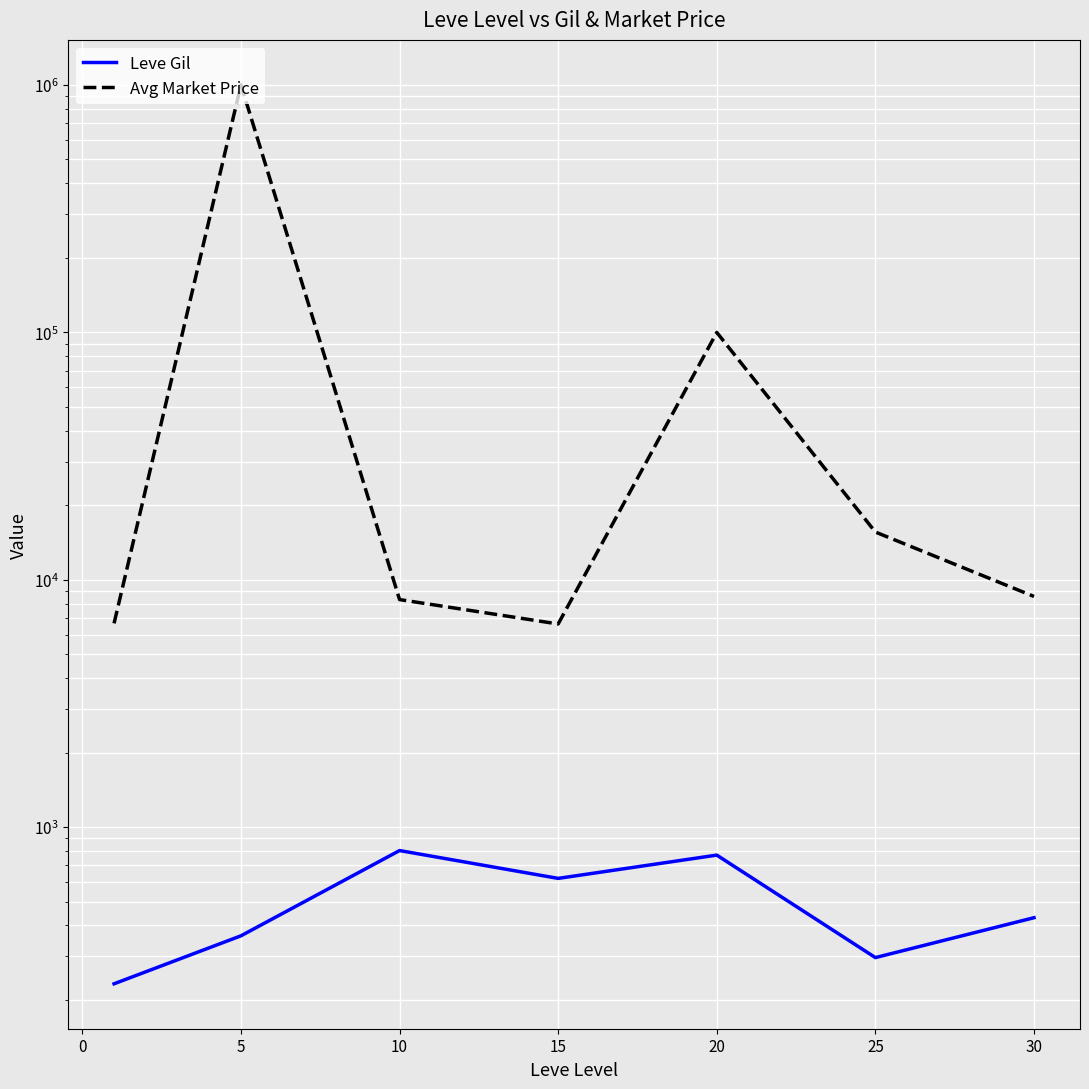

How many lines are shown in the chart?

2